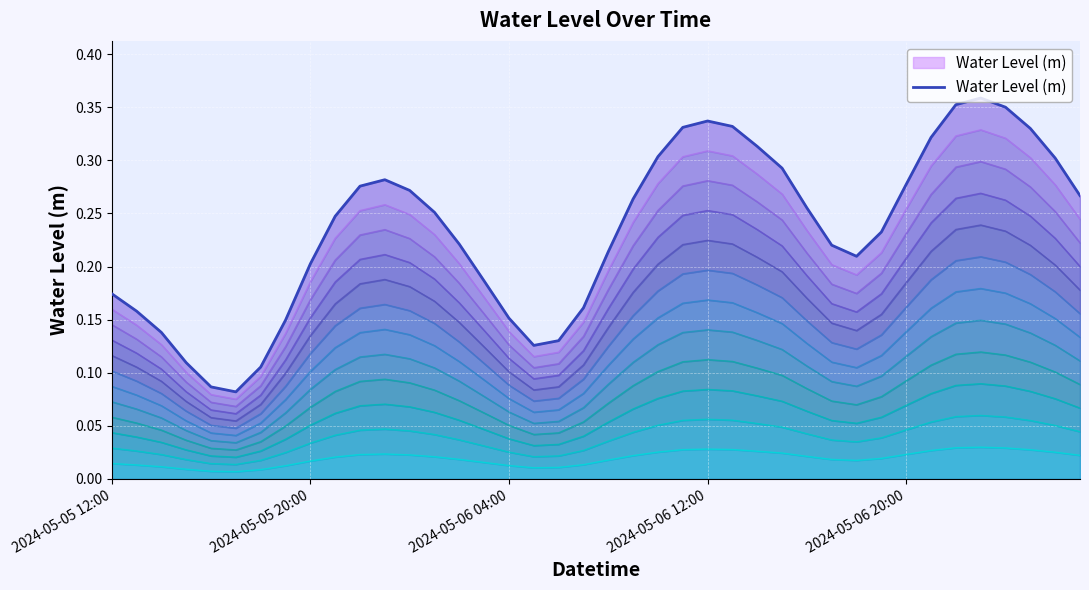

Reading right to left, what are all the values shown in this chart?

0.3	0.3	0.3	0.4	0.4	0.4	0.3	0.3	0.2	0.2	0.2	0.3	0.3	0.3	0.3	0.3	0.3	0.3	0.3	0.2	0.2	0.1	0.1	0.2	0.2	0.2	0.3	0.3	0.3	0.3	0.2	0.2	0.1	0.1	0.1	0.1	0.1	0.1	0.2	0.2